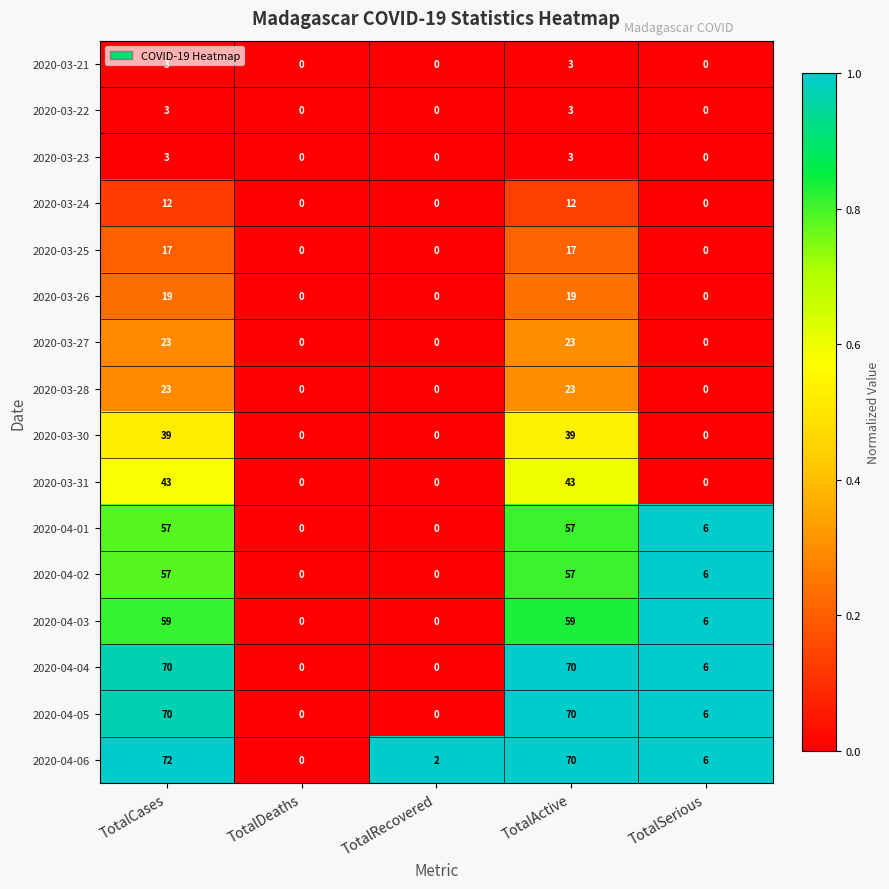

At which category is the sum across all series the highest?

TotalCases